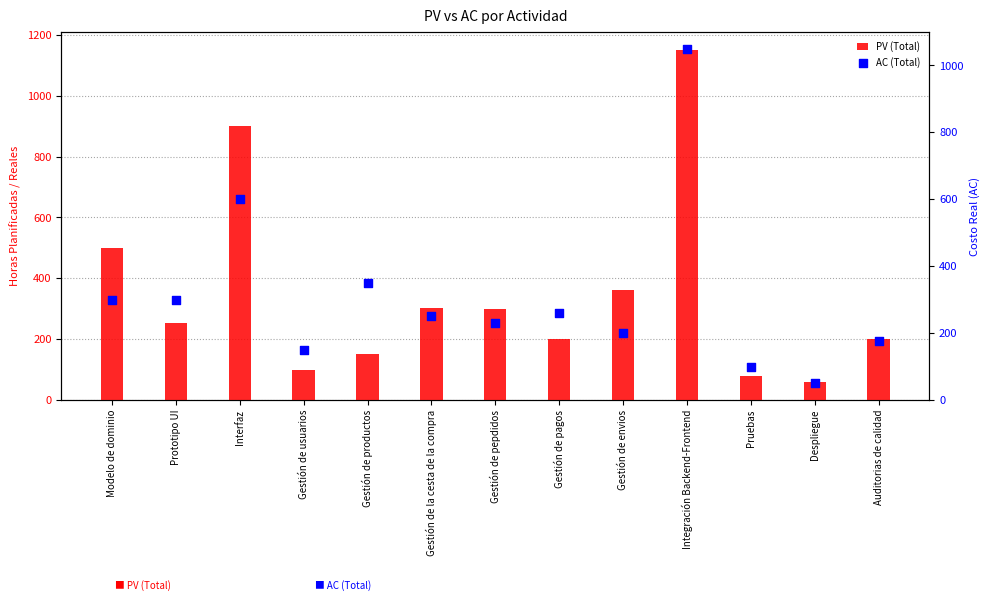

What are all the series names shown in the legend?

PV (Total), AC (Total)